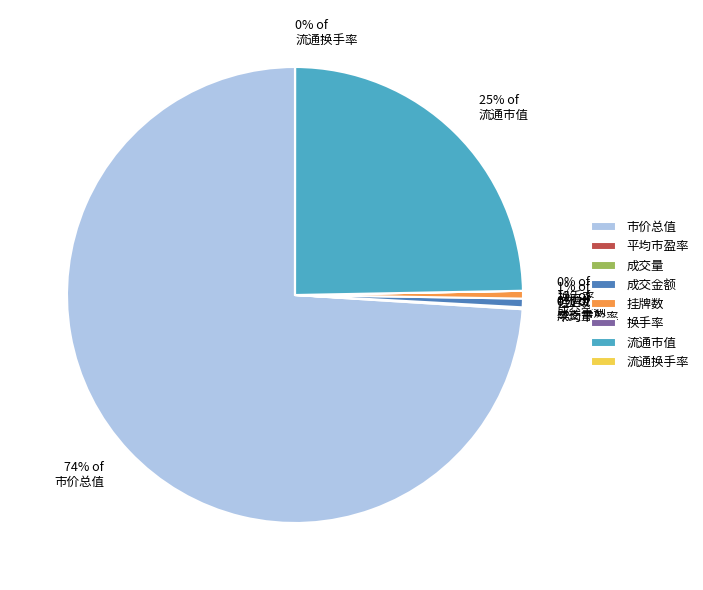

Is there a majority slice in this chart?

Yes